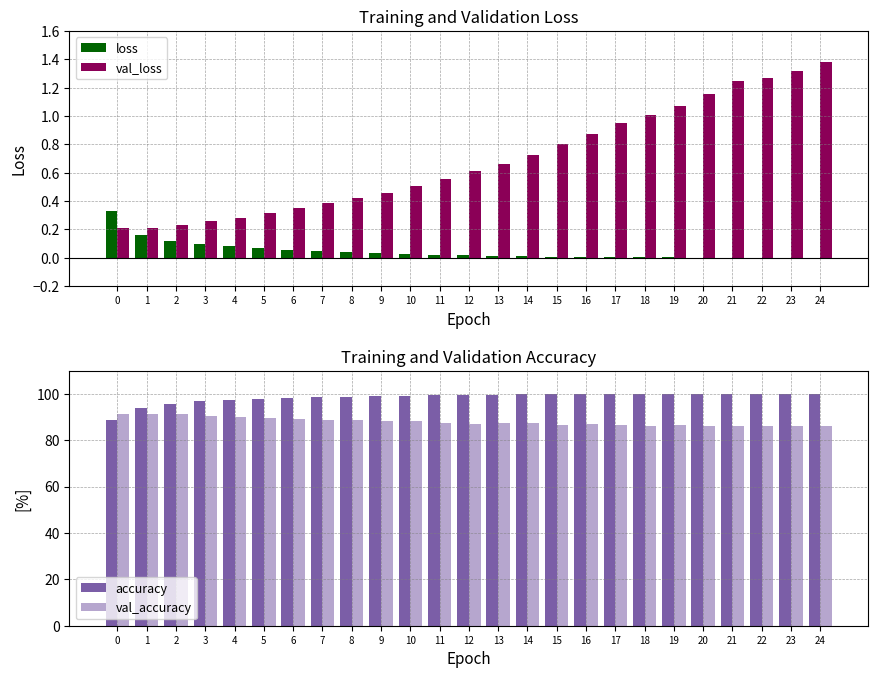

What is the sum of all loss values?

1.1